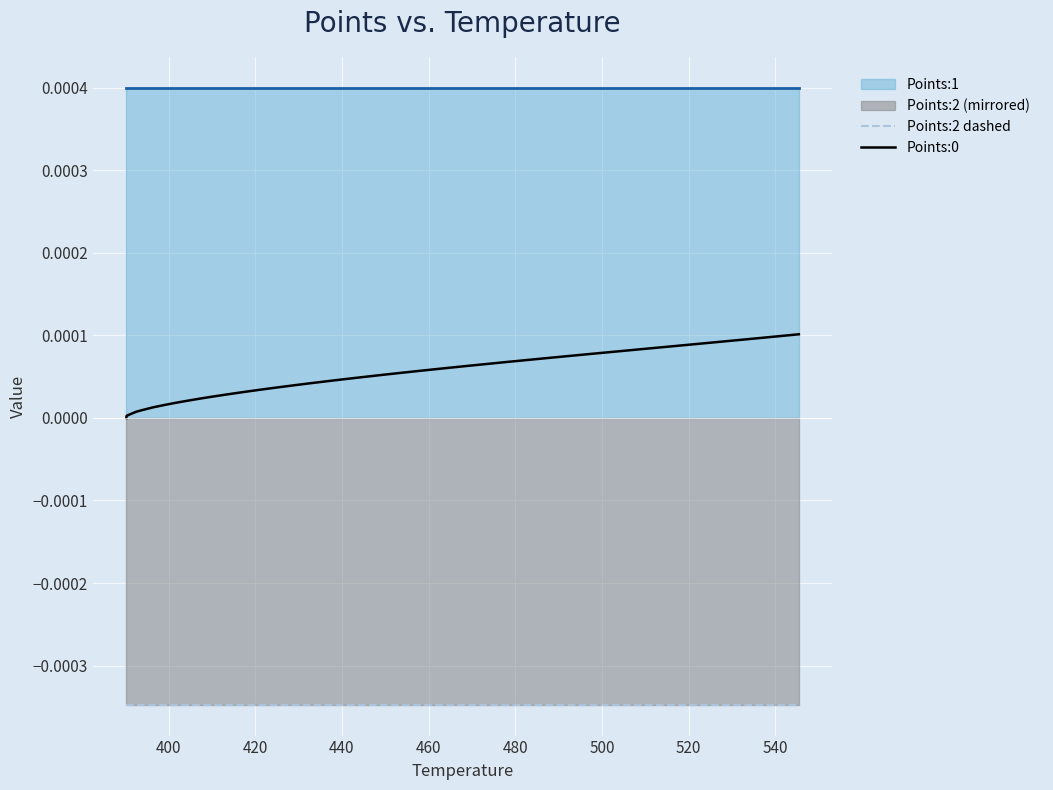

True or false: Points:2 dashed and Points:0 intersect in this chart.

False